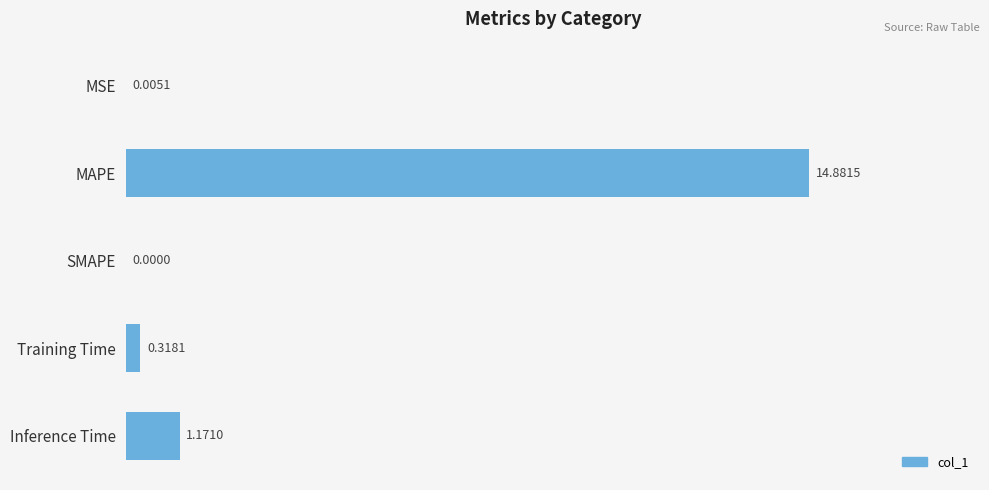

Are the bars grouped side by side (vs. stacked)?

No